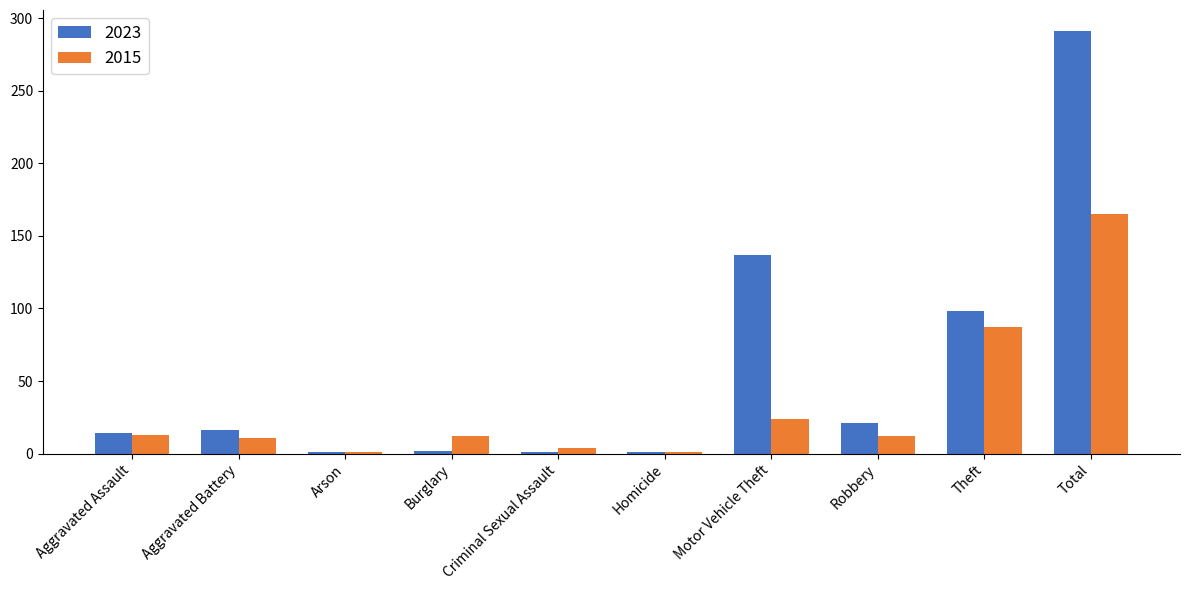

Rank the series by their maximum value, from highest to lowest.

2023, 2015